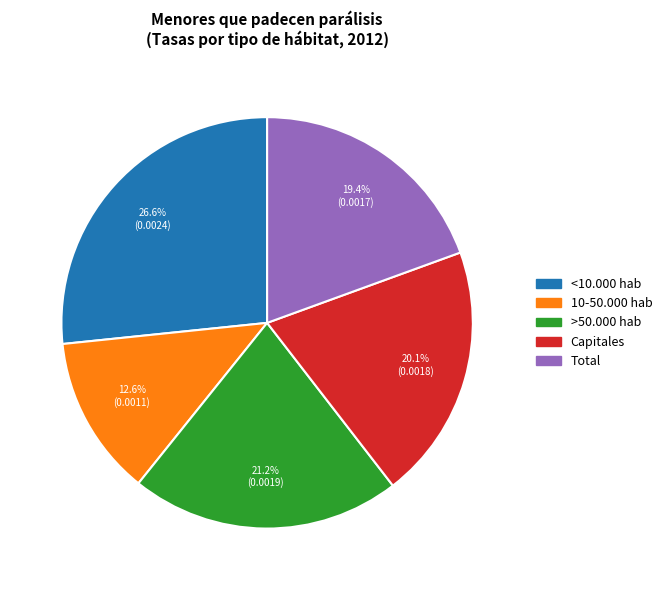

Does 10-50.000 hab account for over 50% of the chart?

No